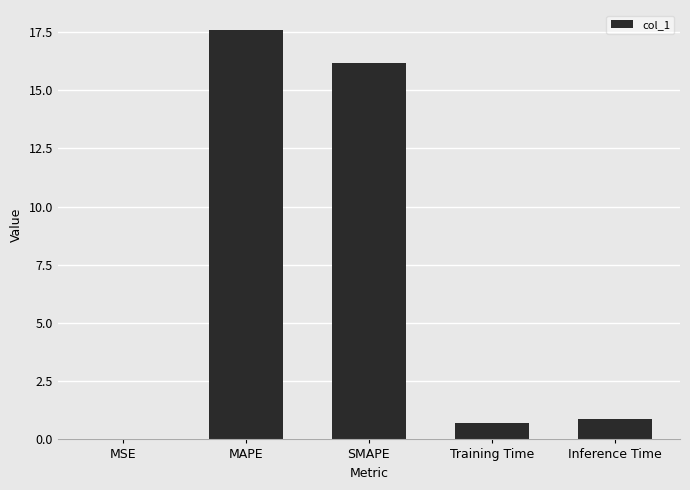

What is the sum of the values at Inference Time and MSE?

0.9